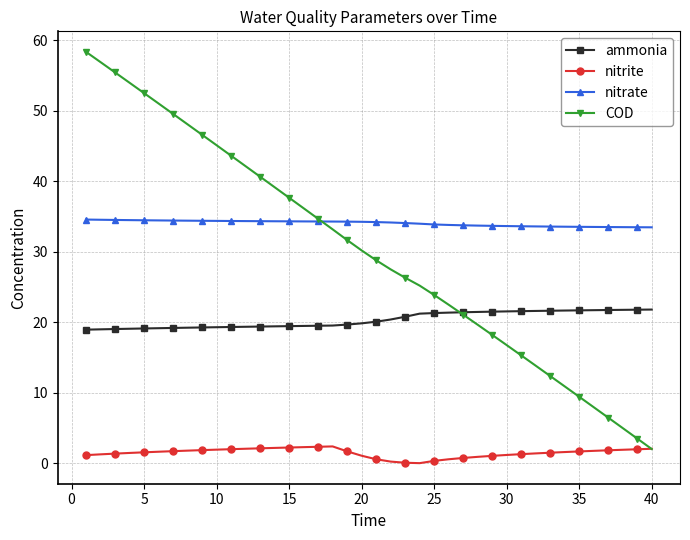

List the series in order of their peak value, highest first.

COD, nitrate, ammonia, nitrite